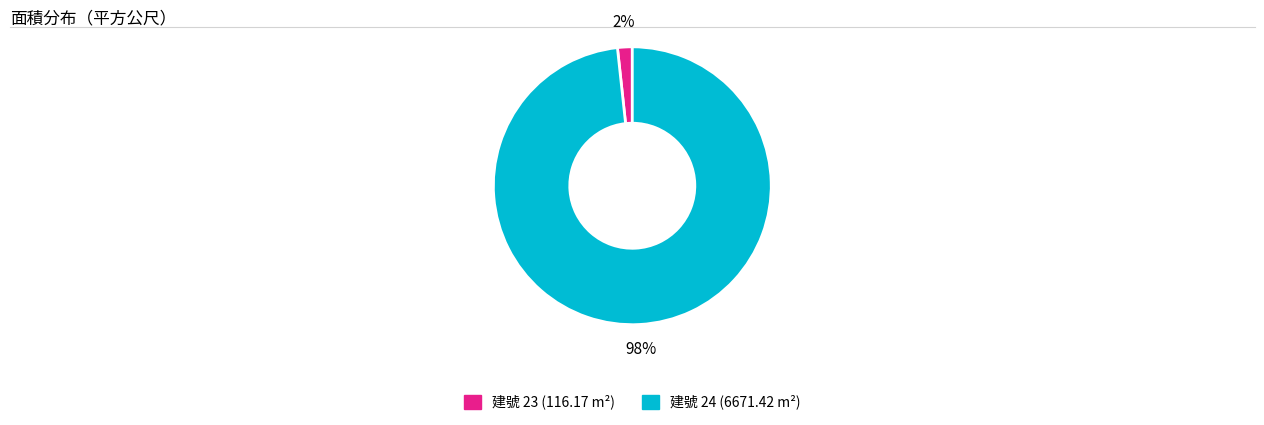

Is there a majority slice in this chart?

Yes